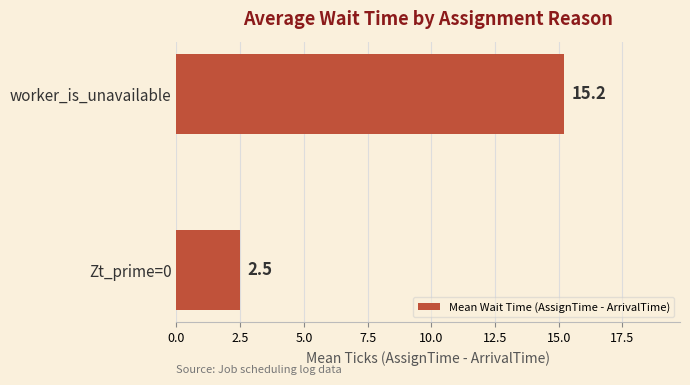

Which has a higher value, Zt_prime=0 or worker_is_unavailable?

worker_is_unavailable